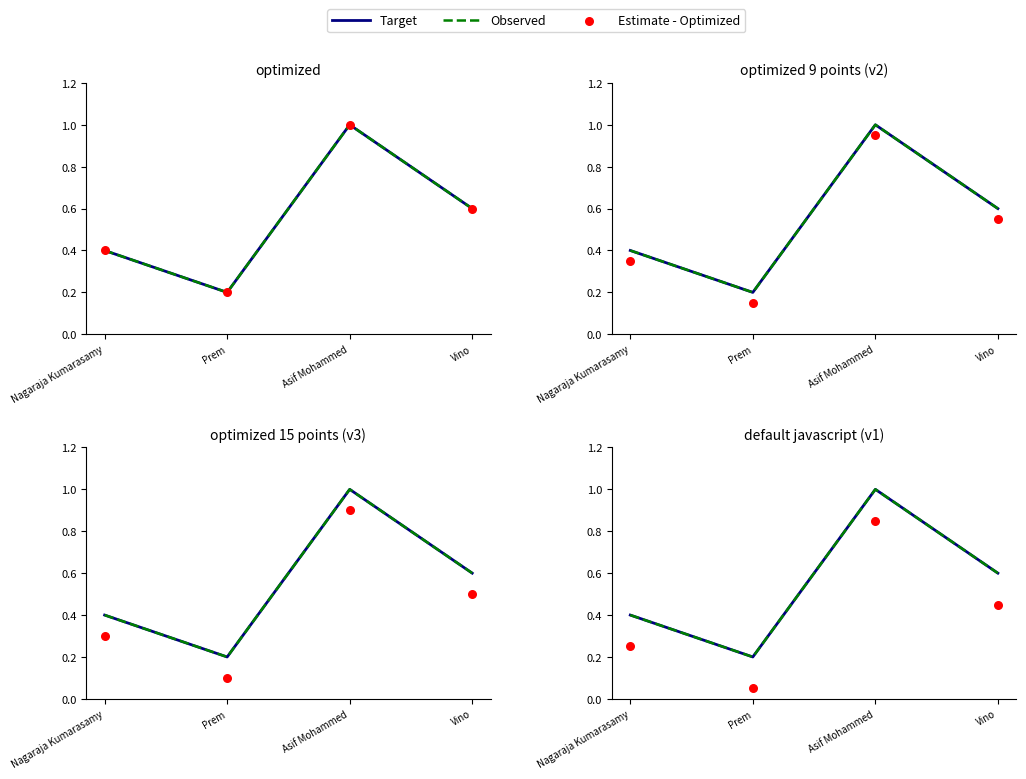

What is the total value across all series at Vino?

1.6